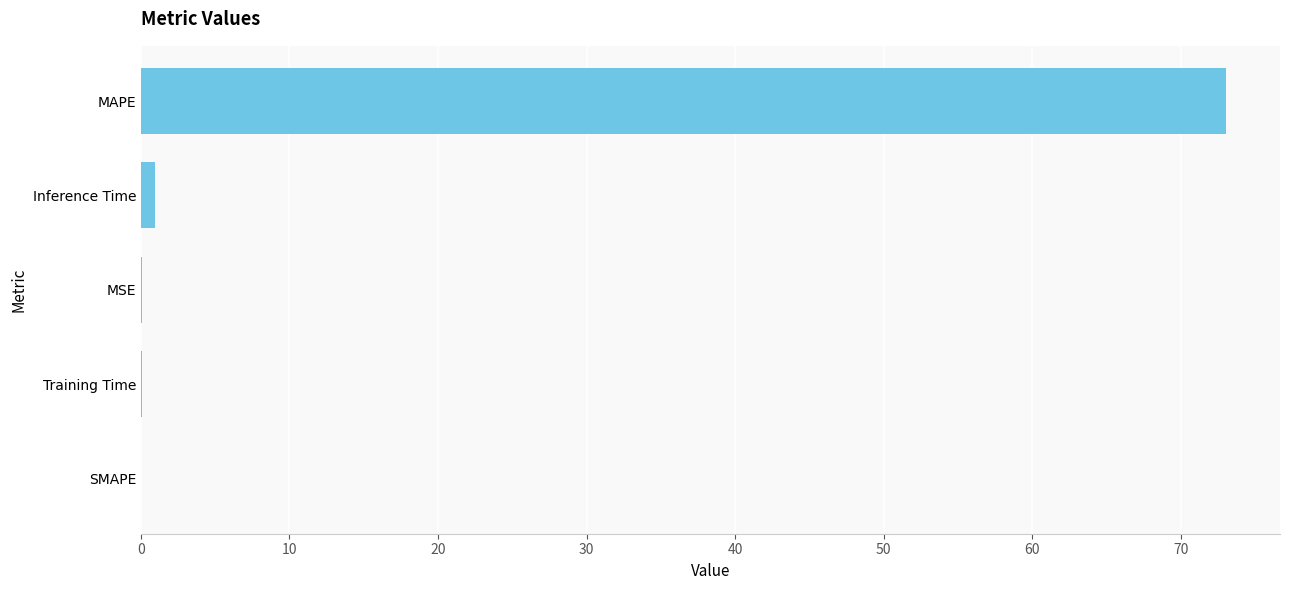

What is the sum of all values?

74.1